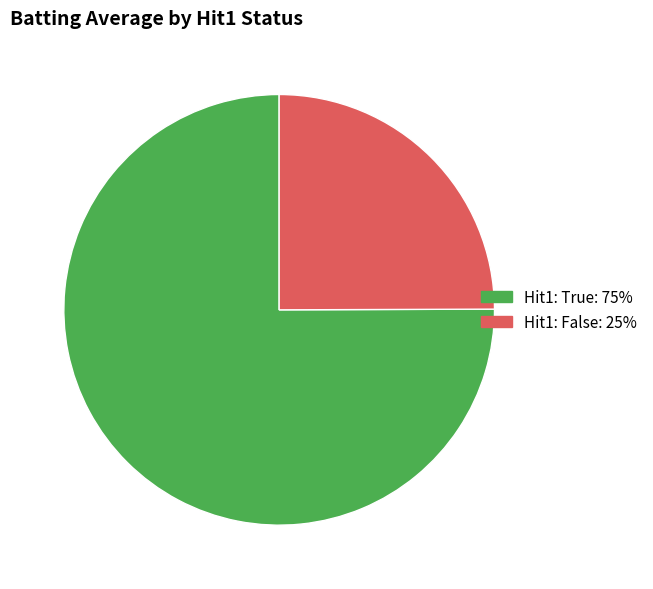

How many slices are in this pie chart?

2